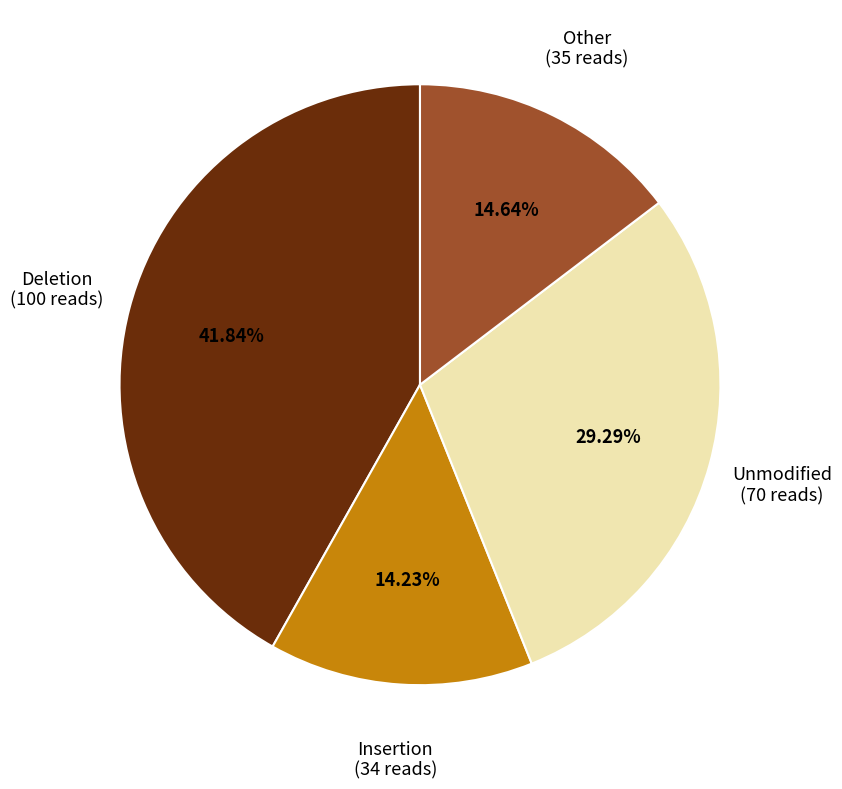

To the nearest percent, what is the difference between the largest and smallest slice percentages?

28%